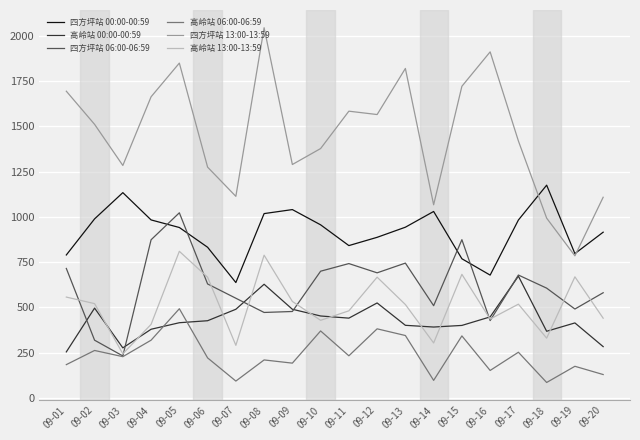

At which category does 四方坪站 00:00-00:59 reach its first local peak?

09-03